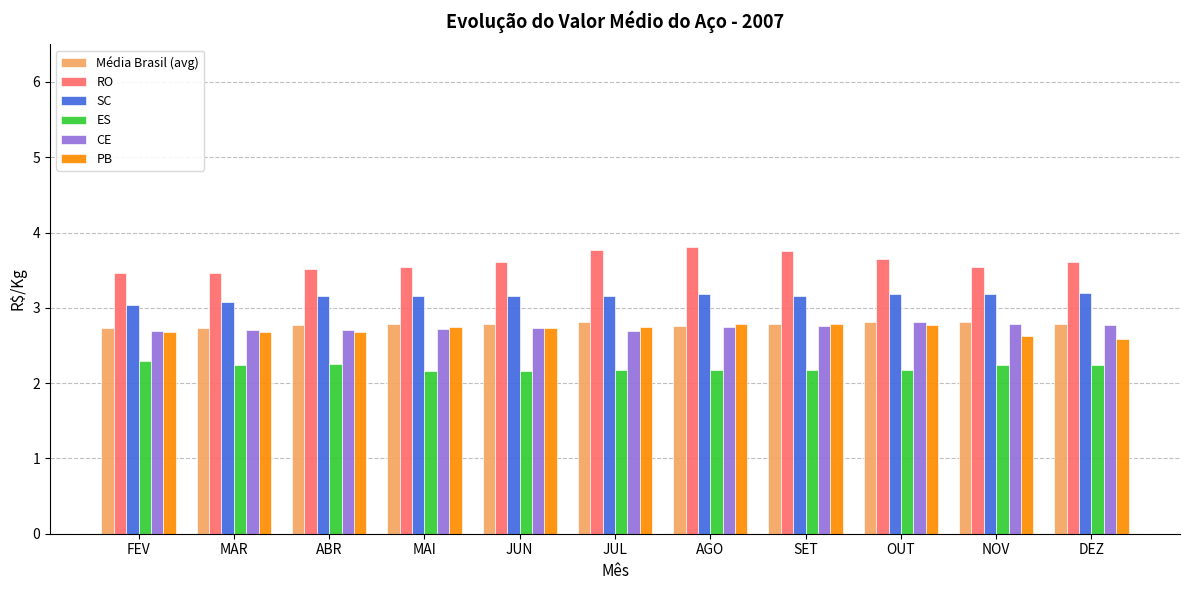

What is the smallest value displayed?

2.2